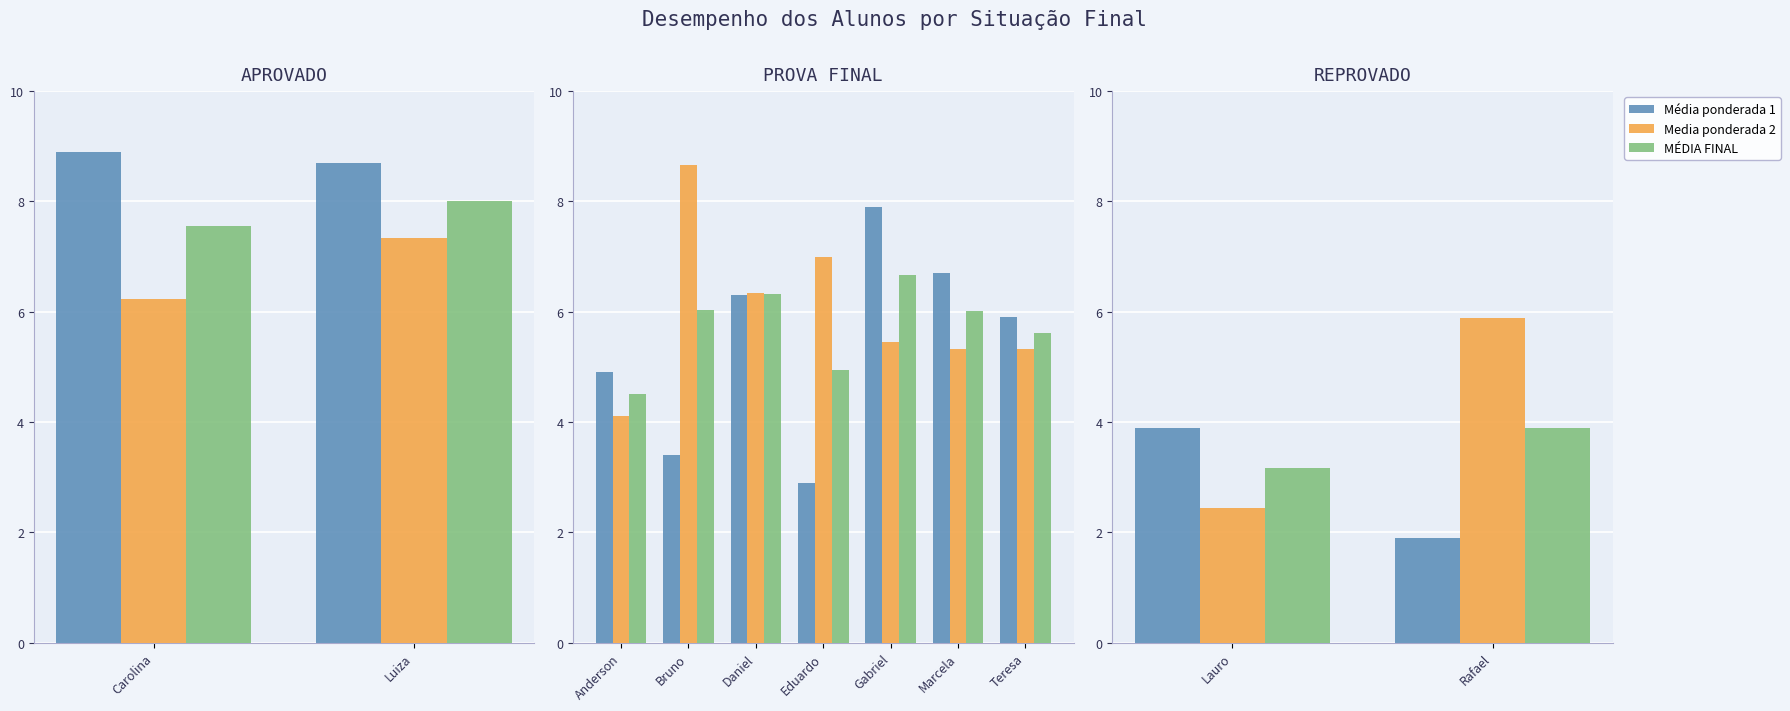

Does the chart contain stacked bars?

No